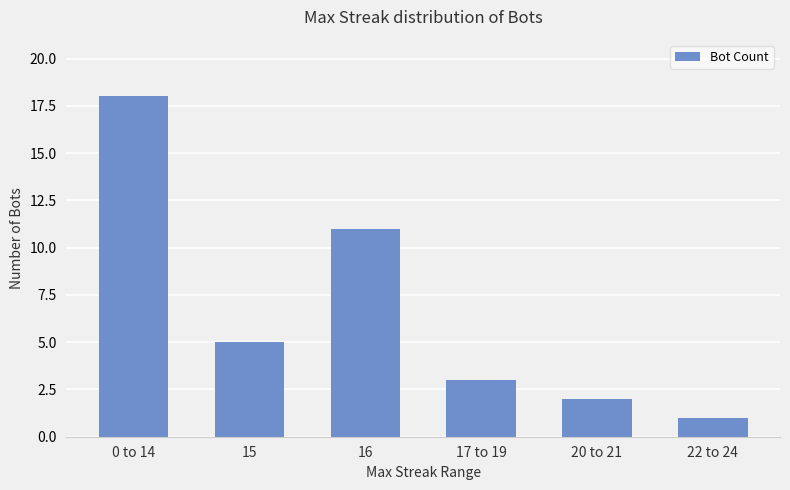

Approximately how many times larger is the value at 20 to 21 compared to 17 to 19?

0.7